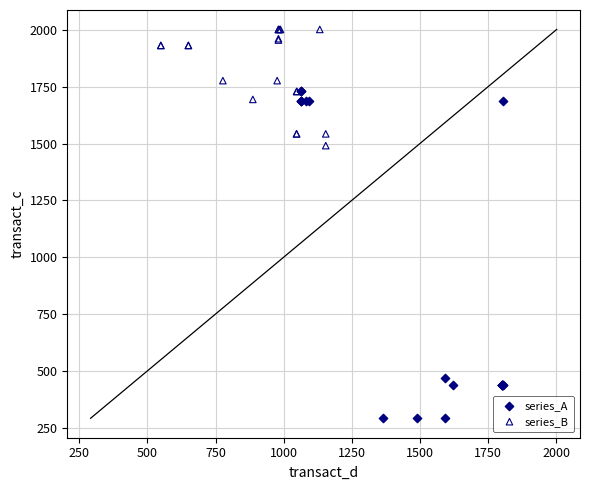

Which series reaches the minimum Y coordinate?

series_A